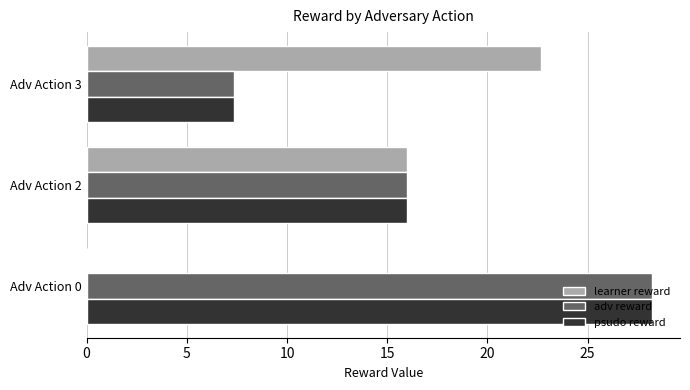

What are all the series names shown in the legend?

learner reward, adv reward, psudo reward